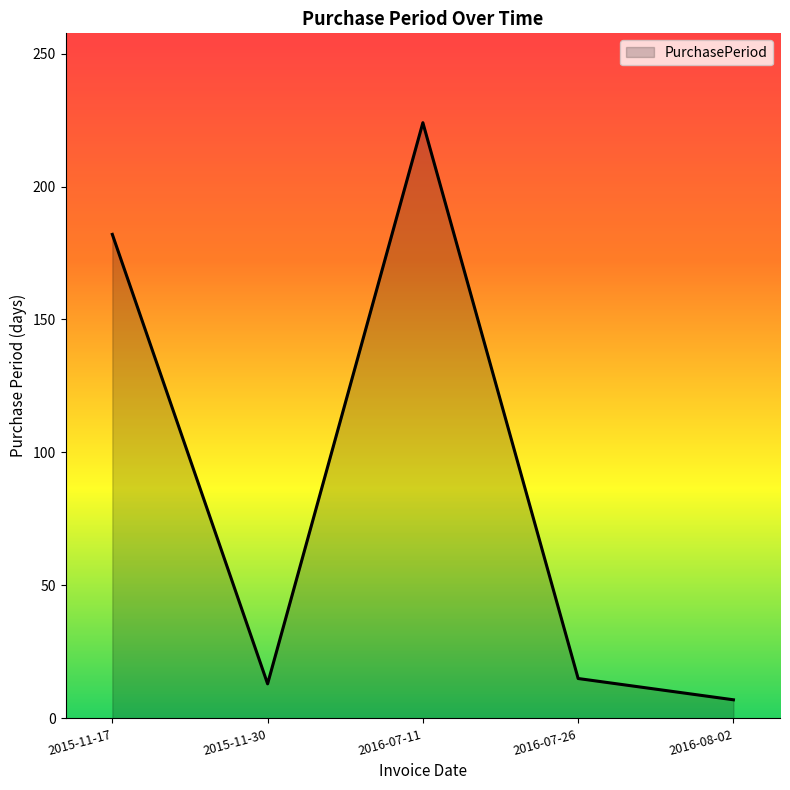

The value at 2016-07-11 is 224. True or false?

True